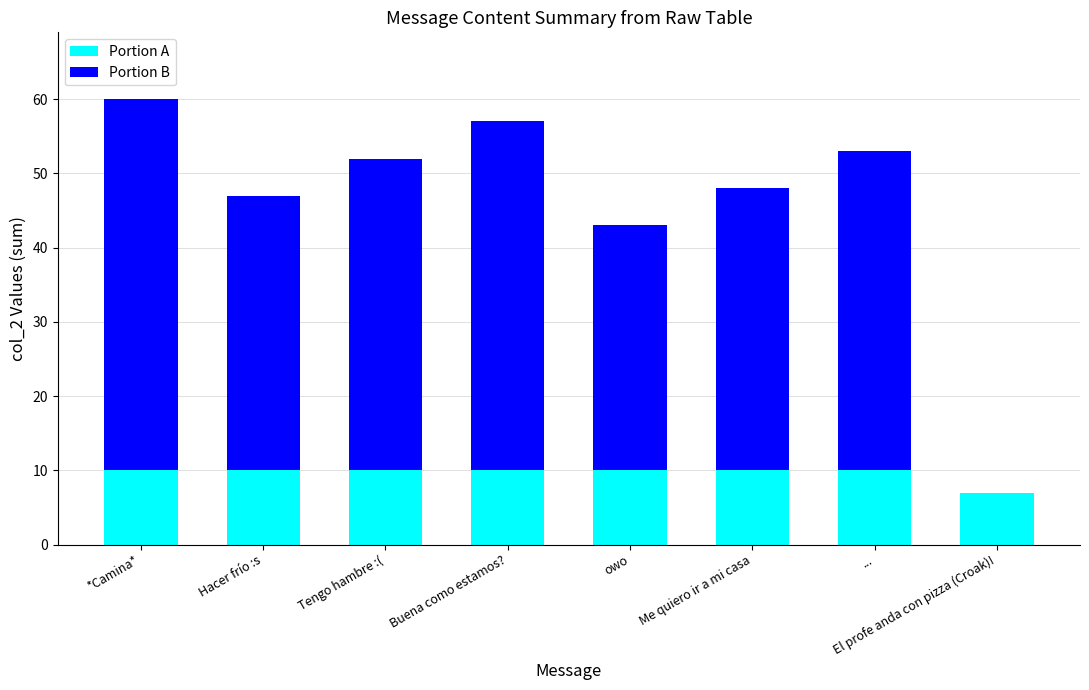

At which category is the sum across all series the highest?

*Camina*